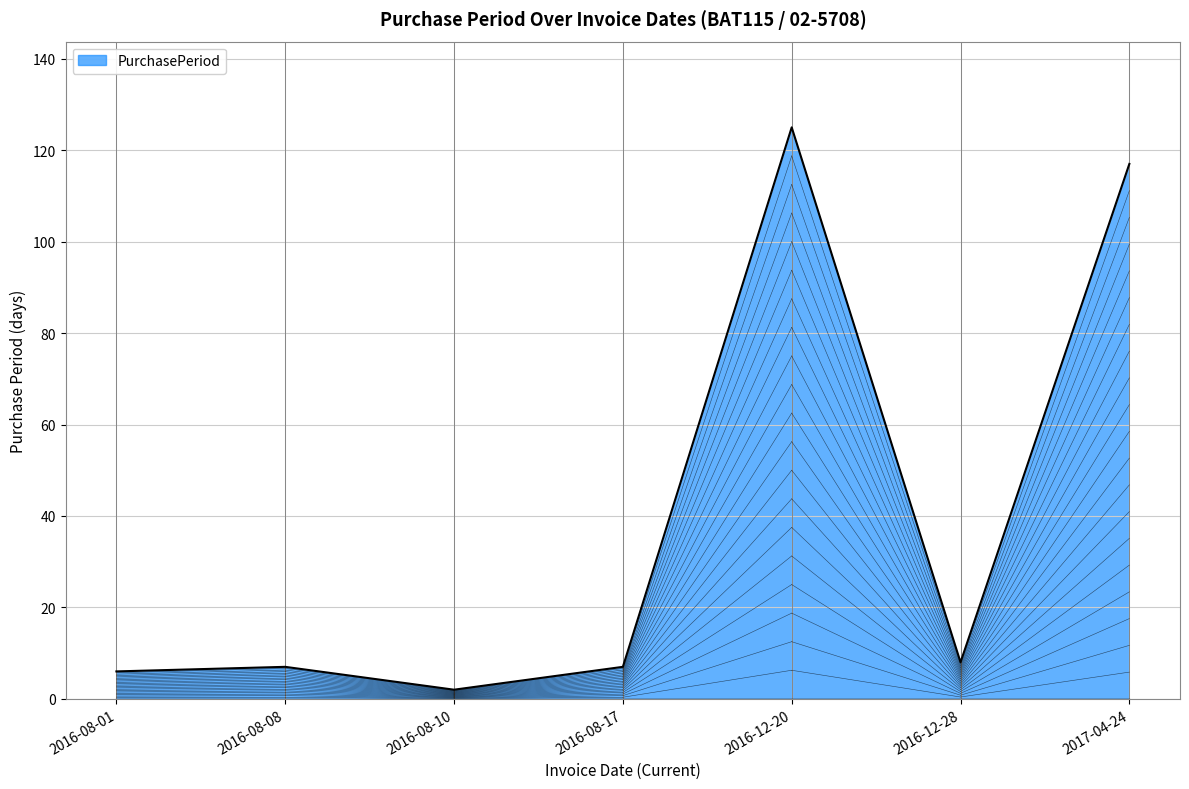

What is the average value?

39